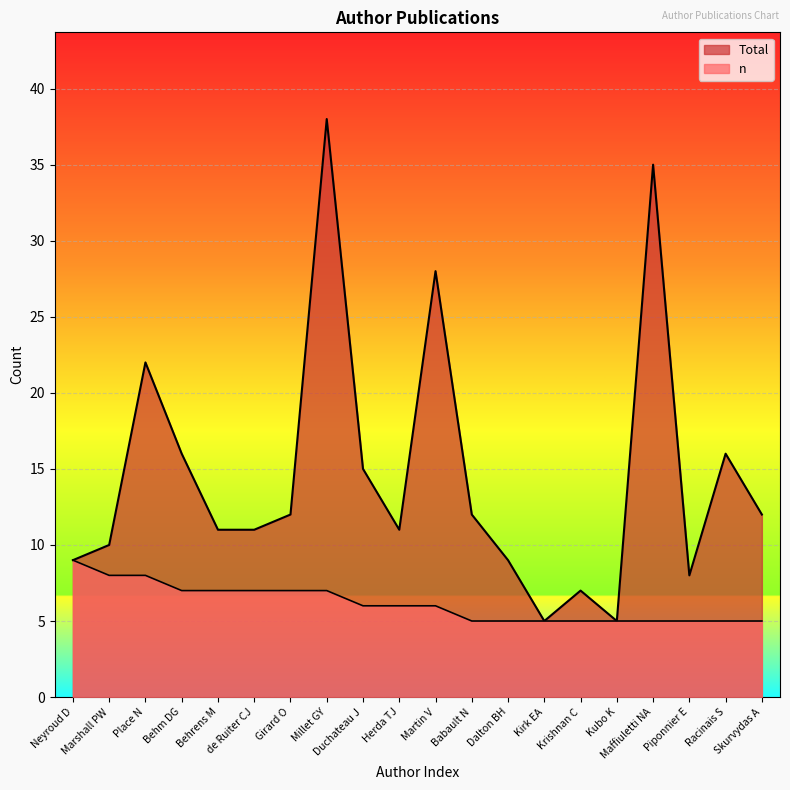

Which series has the widest spread of values?

Total